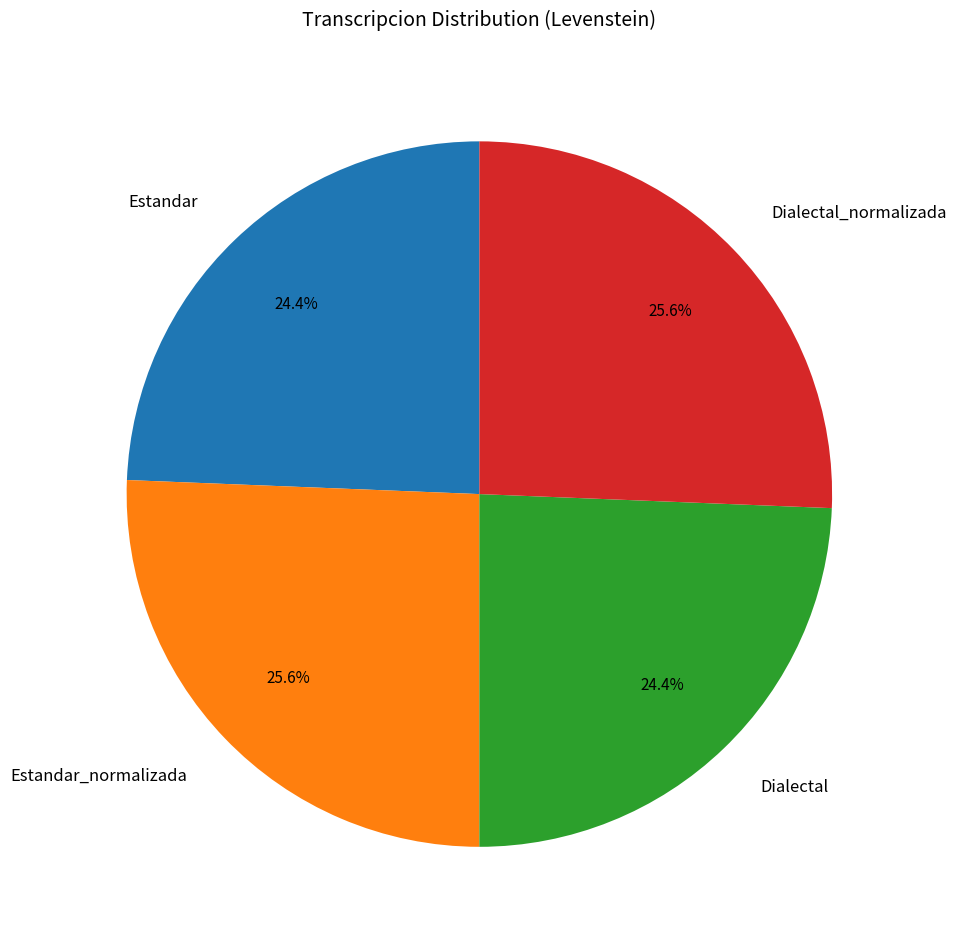

What percentage do Dialectal_normalizada and Estandar together represent?

50.0%